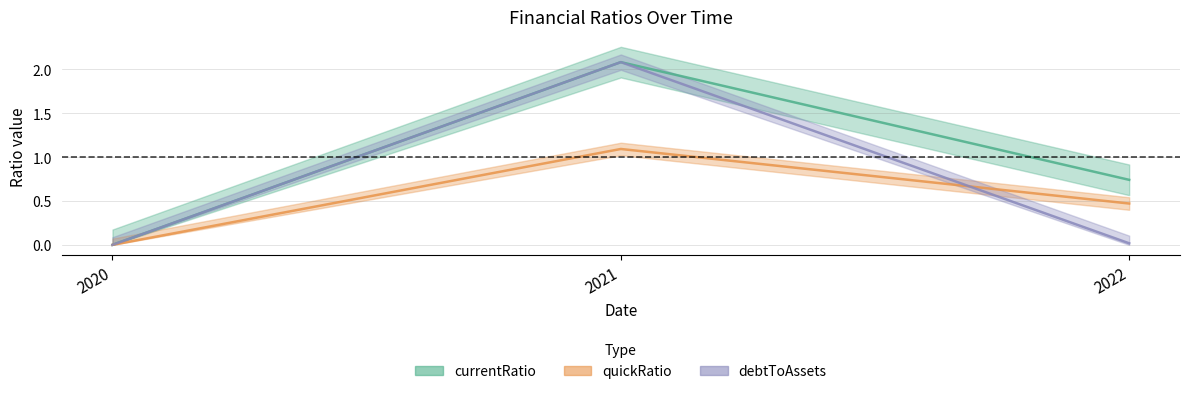

Which series changed the most between 2020 and 2022?

currentRatio